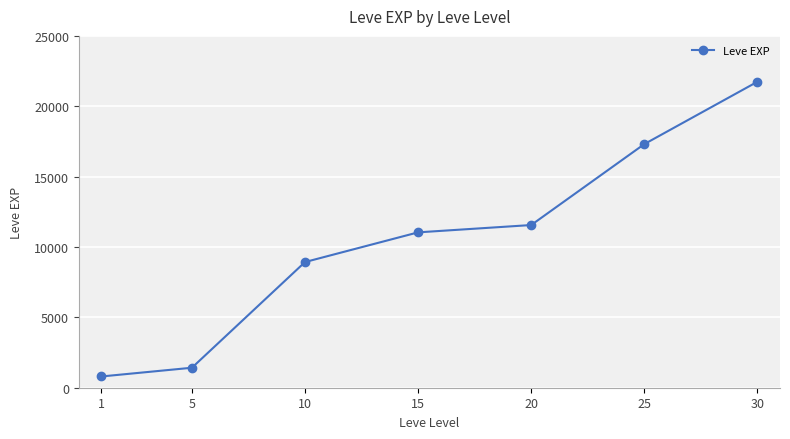

What is the ratio of the value at 30 to the value at 5?

15.3